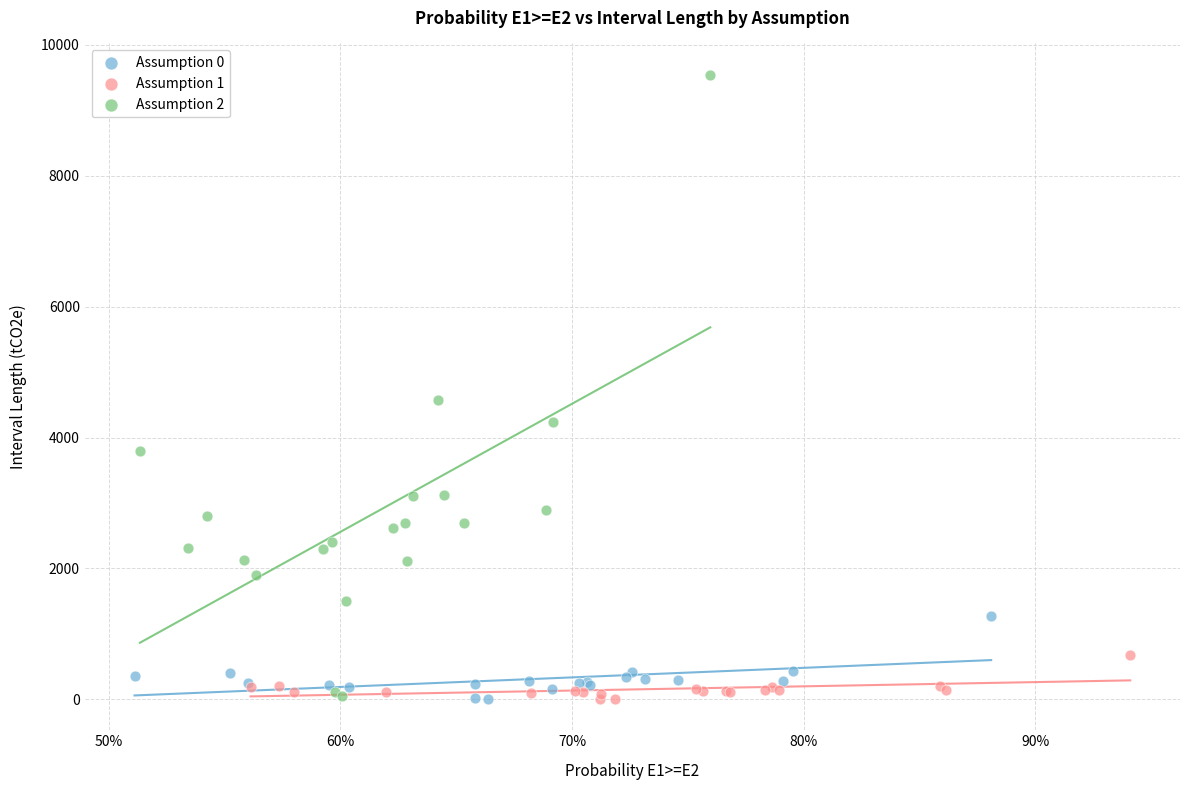

Which series reaches the maximum Y coordinate?

Assumption 2